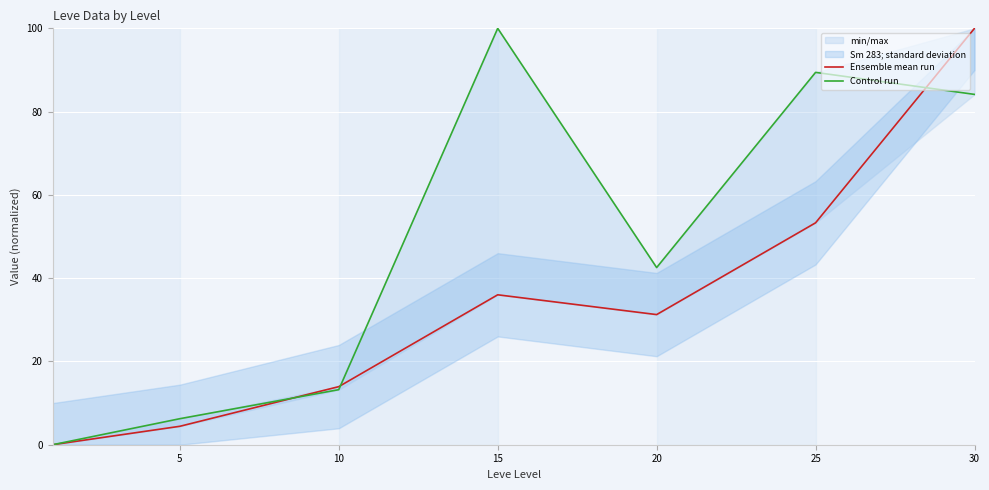

How many data points does each series have?

7